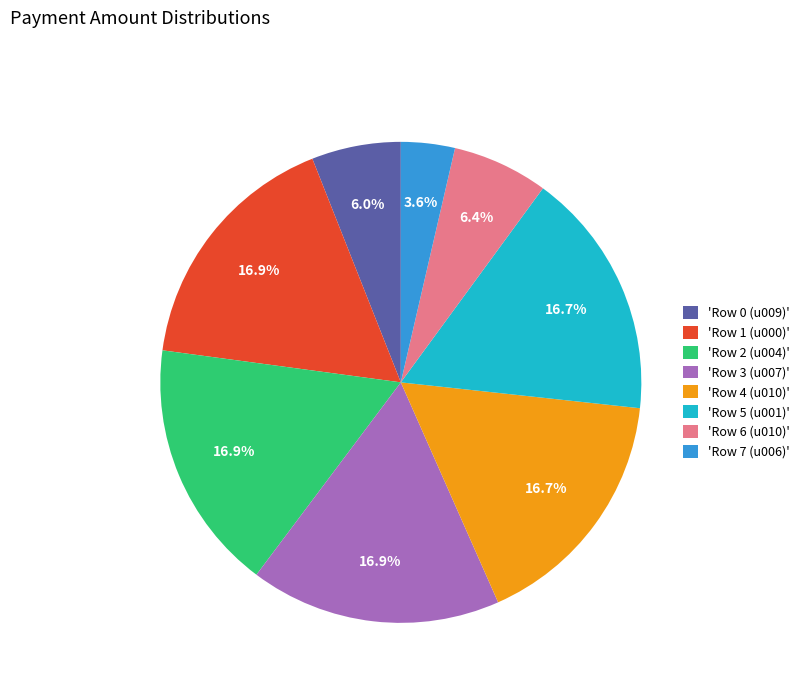

What percentage is NOT represented by 'Row 4 (u010)'?

83.3%